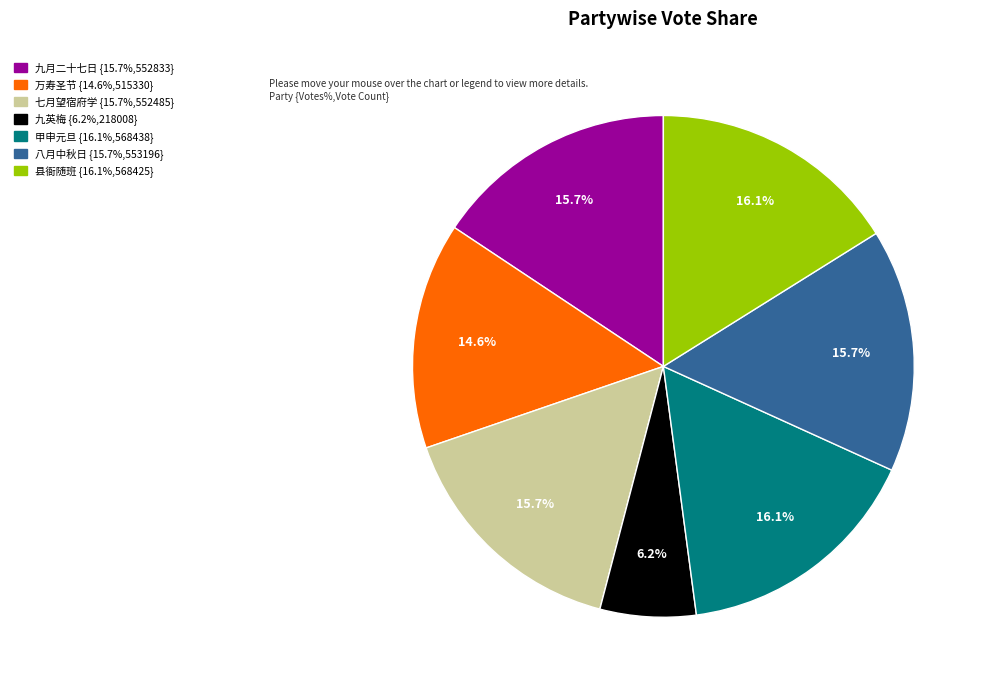

Is there any slice that represents more than half of the pie?

No